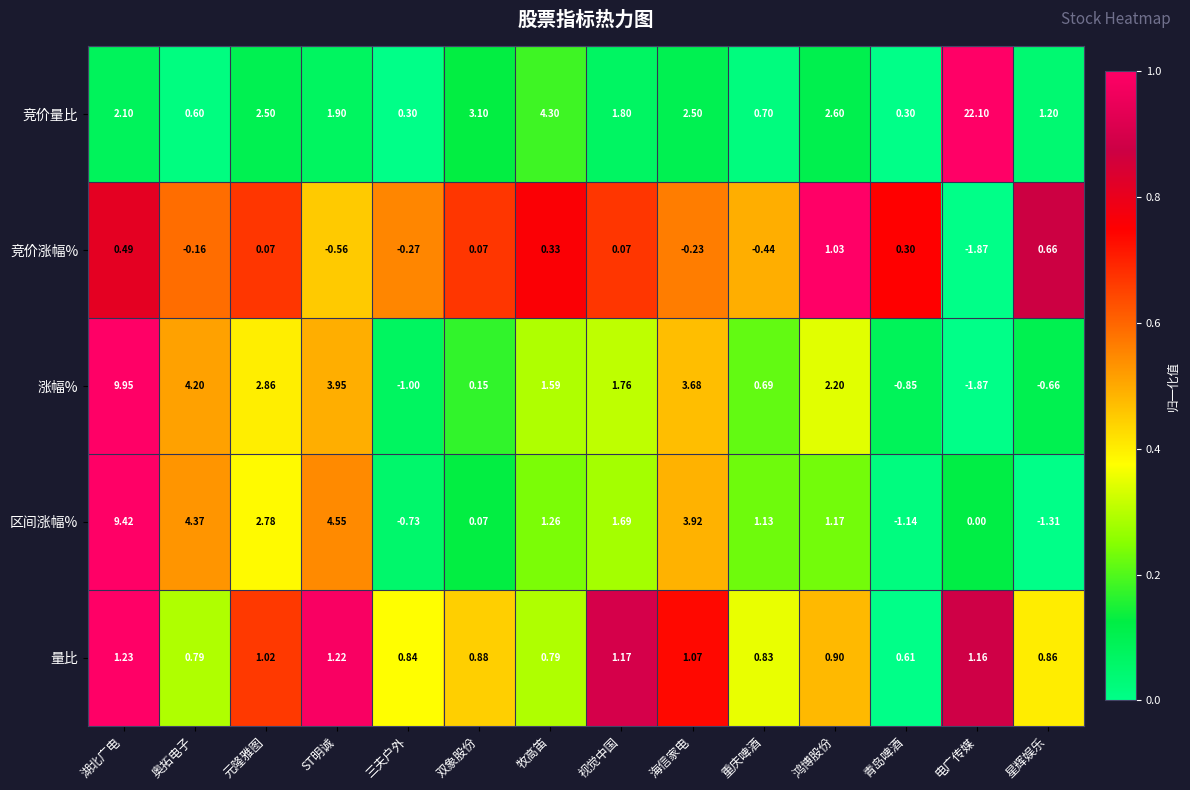

How many categories are shown in the chart?

14